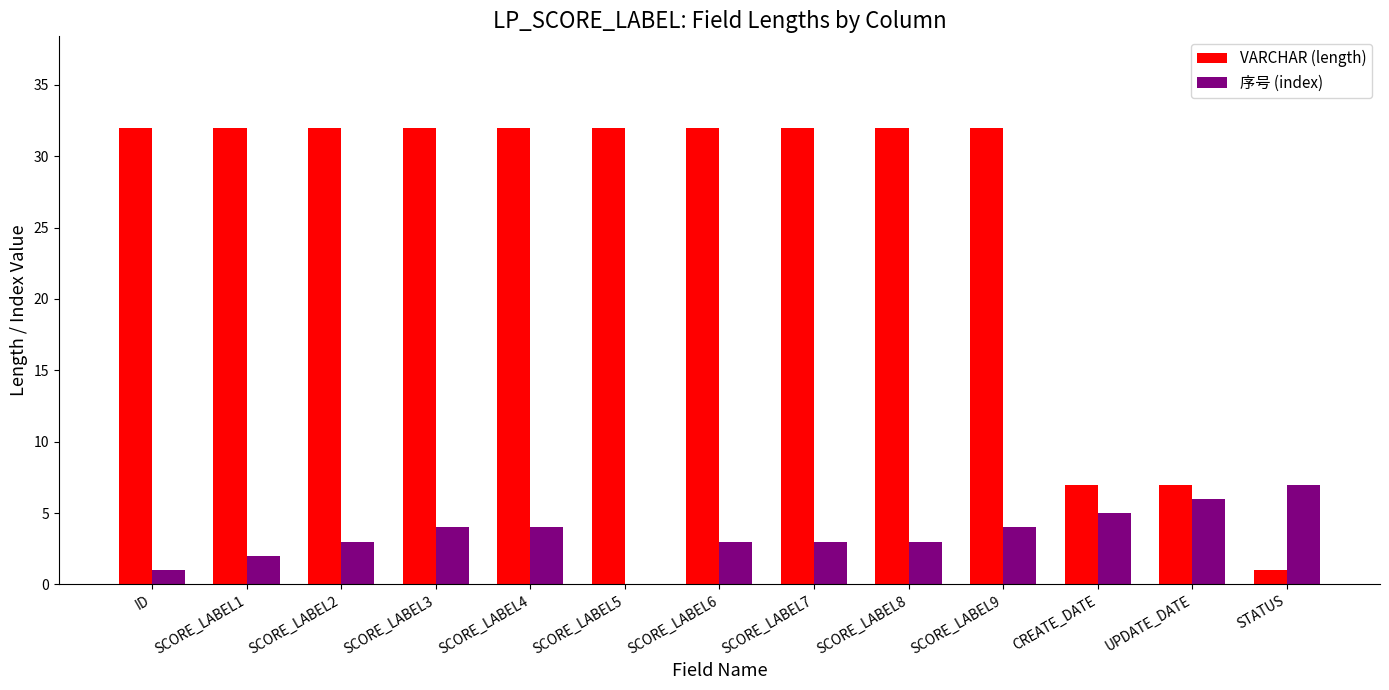

What is the average value of the 序号 (index) series?

3